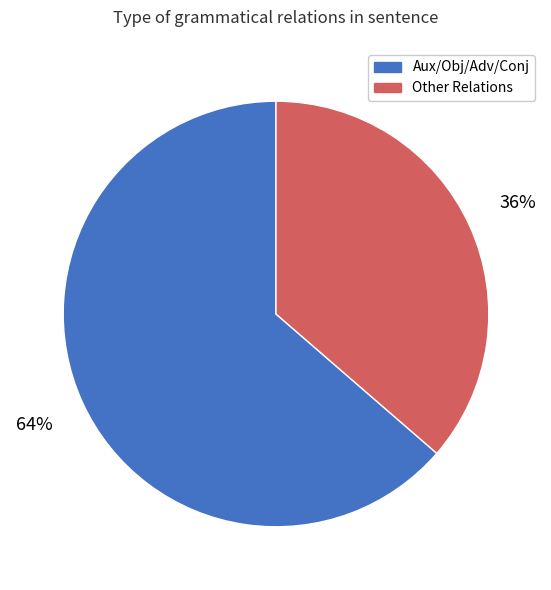

Is there any slice that represents more than half of the pie?

Yes